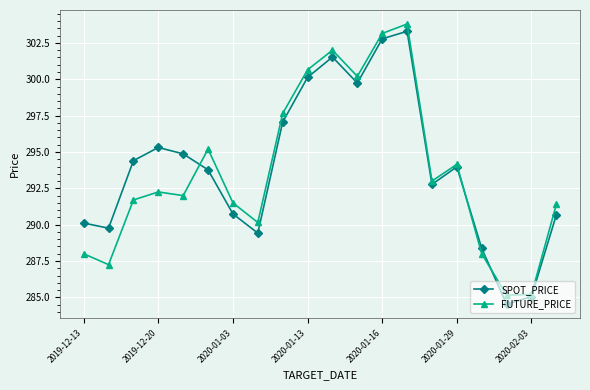

What is the maximum value for FUTURE_PRICE?

303.8